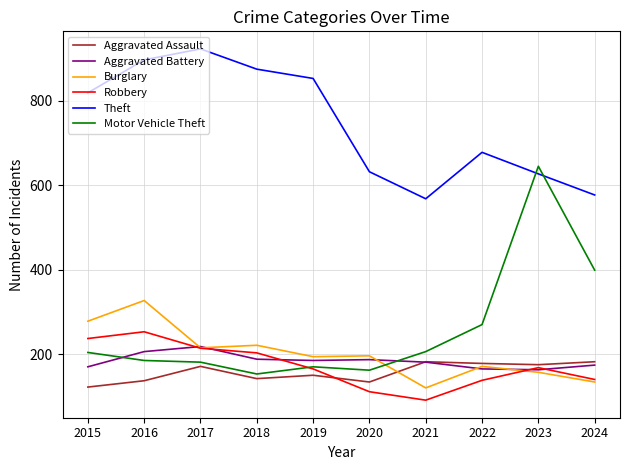

Where is Theft nearest to the value 745?

2022